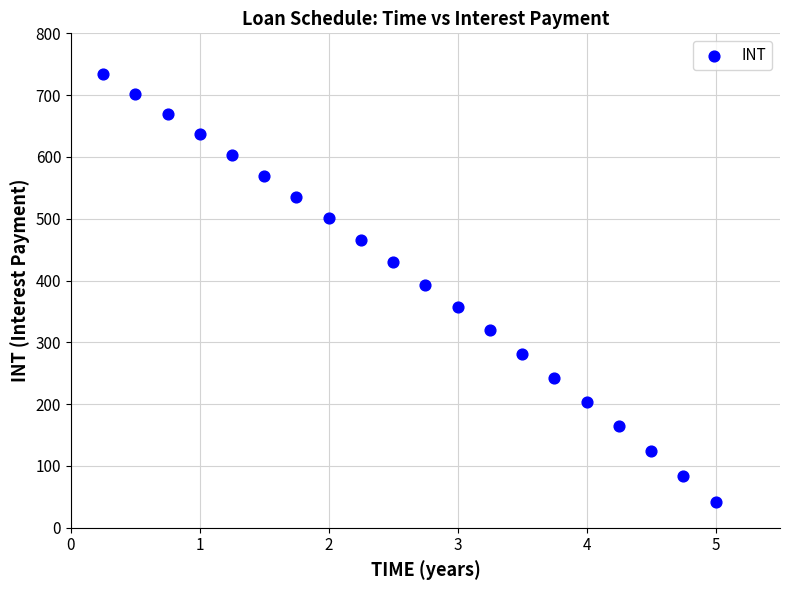

What is the range of Y values (max minus min)?

691.7